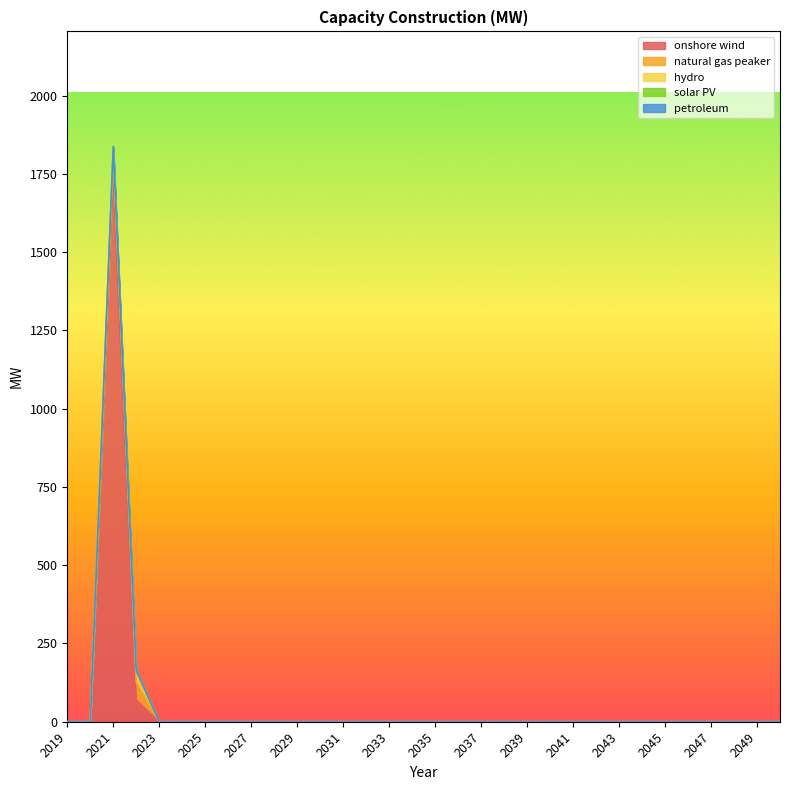

True or false: solar PV and hydro cross at least once.

True